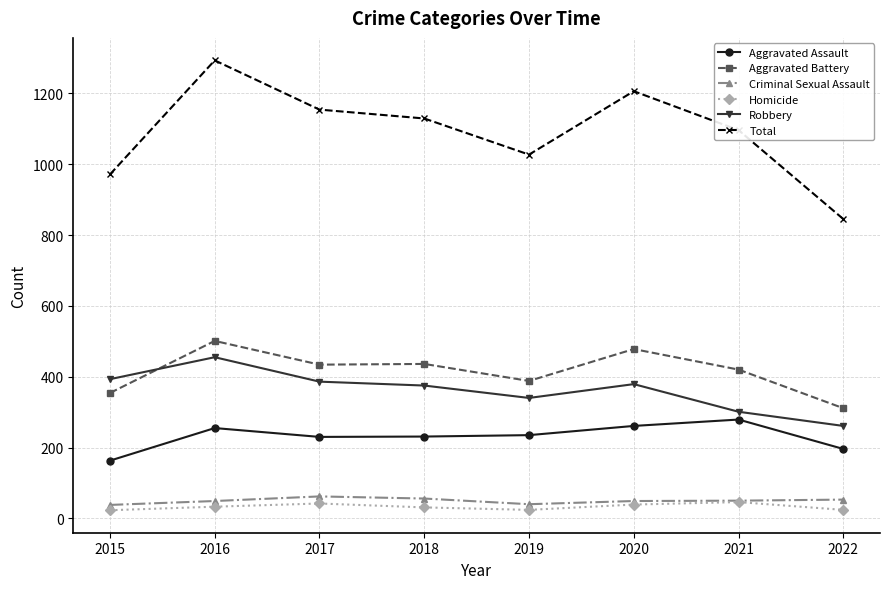

True or false: Total has a value of 280 at 2016.

False